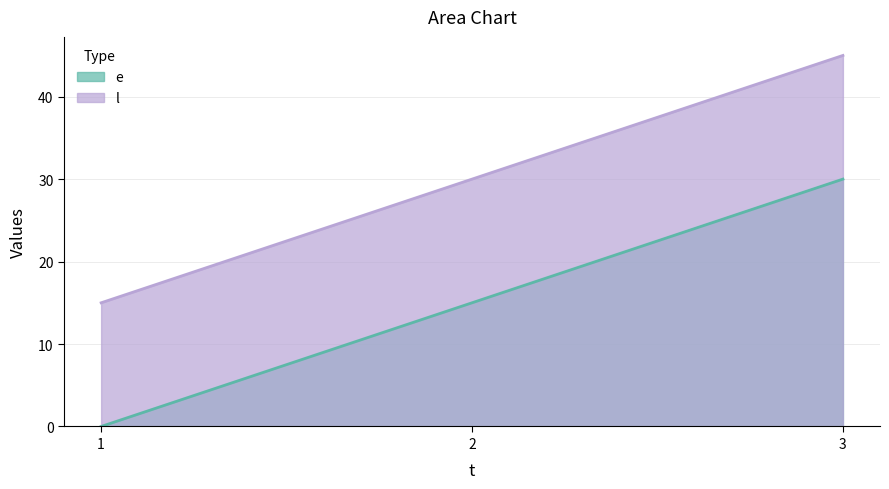

What is the value of the l point at the 1st from the left?

15